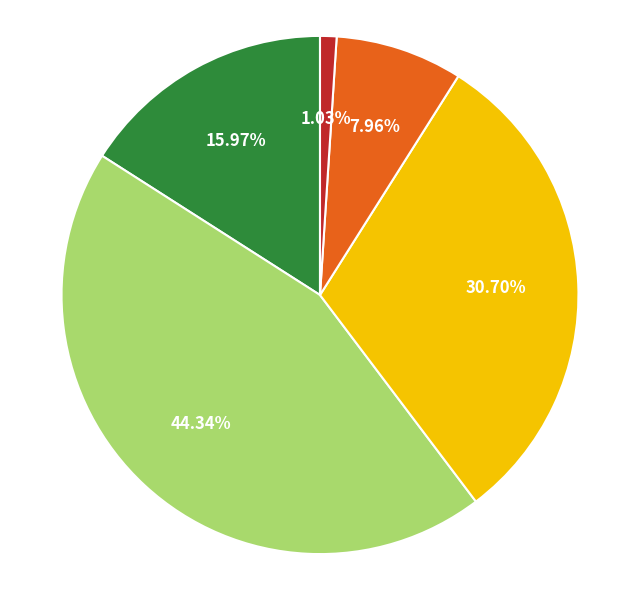

Is there any slice that represents more than half of the pie?

No